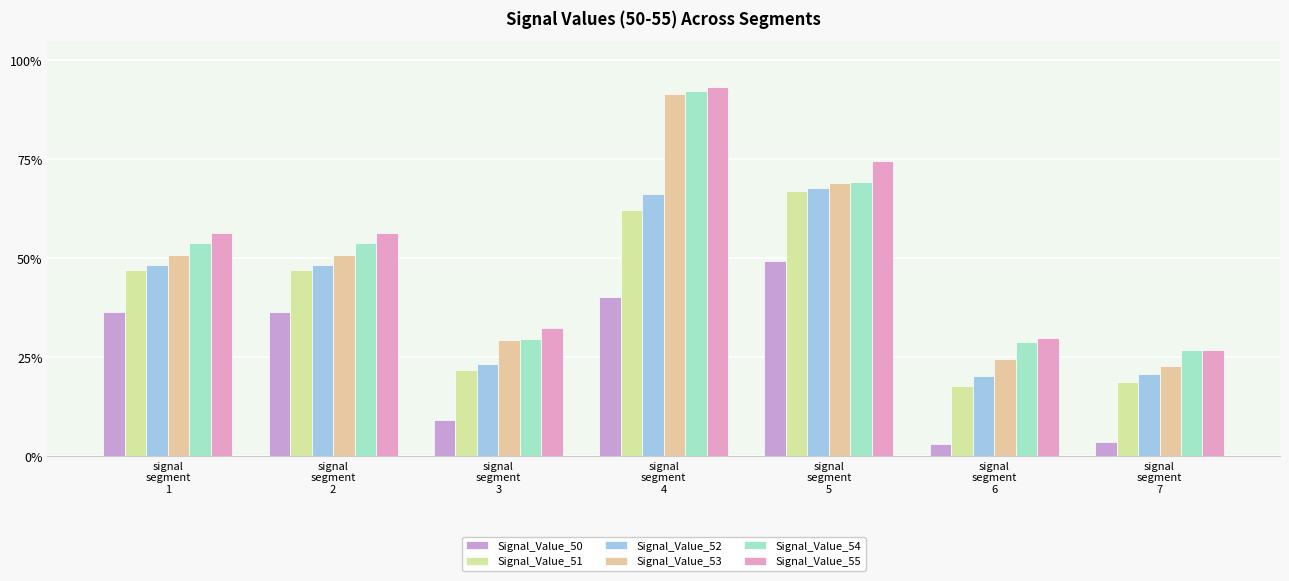

Which category has the highest value in the Signal_Value_50 series?

signal
segment
5